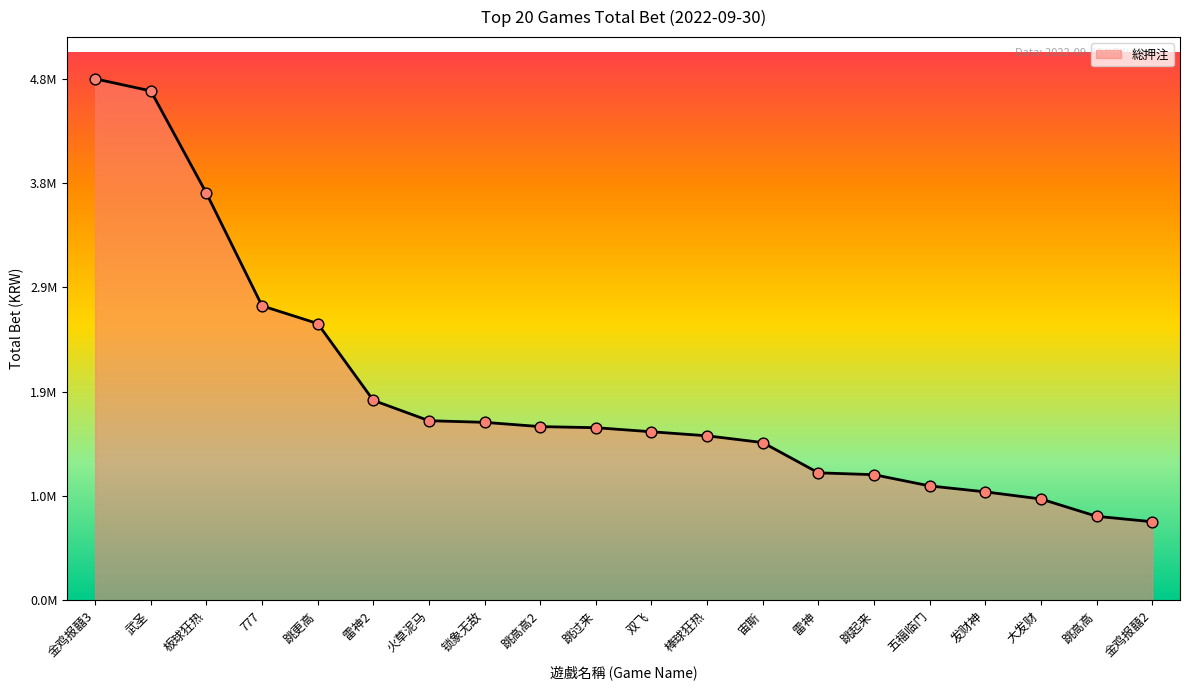

Approximately how many times larger is the value at 雷神2 compared to 跳高高2?

1.2